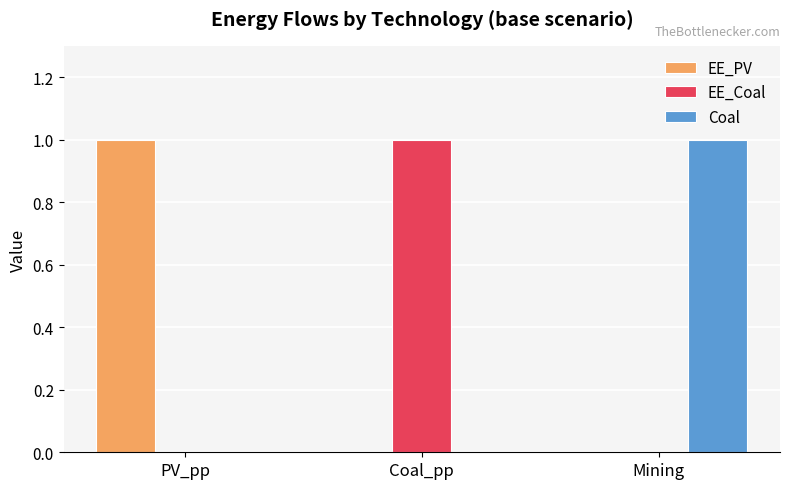

At which label does EE_PV reach its peak?

PV_pp